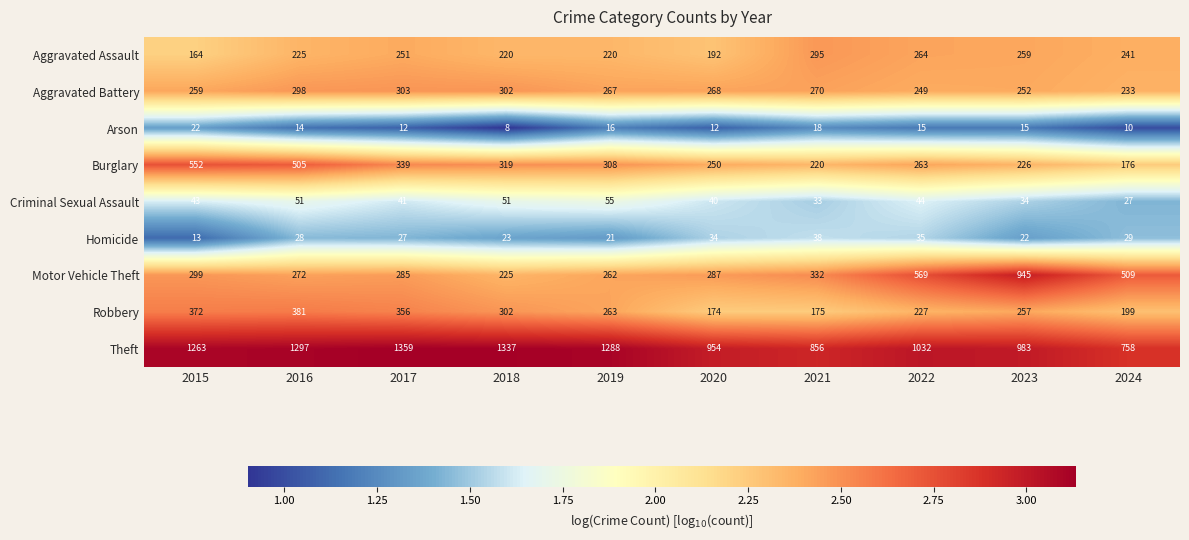

Rank the series at 2020 from highest to lowest value.

Theft, Motor Vehicle Theft, Aggravated Battery, Burglary, Aggravated Assault, Robbery, Criminal Sexual Assault, Homicide, Arson